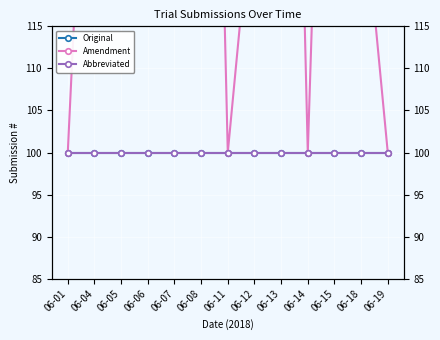

Reading left to right, what are all the values shown in this chart?

Original: 06-01=100.0	06-04=100.0	06-05=100.0	06-06=100.0	06-07=100.0	06-08=100.0	06-11=100.0	06-12=100.0	06-13=100.0	06-14=100.0	06-15=100.0	06-18=100.0	06-19=100.0
Amendment: 06-01=100.0	06-04=166.7	06-05=300.0	06-06=500.0	06-07=166.7	06-08=233.3	06-11=100.0	06-12=133.3	06-13=233.3	06-14=100.0	06-15=200.0	06-18=133.3	06-19=100.0
Abbreviated: 06-01=100.0	06-04=100.0	06-05=100.0	06-06=100.0	06-07=100.0	06-08=100.0	06-11=100.0	06-12=100.0	06-13=100.0	06-14=100.0	06-15=100.0	06-18=100.0	06-19=100.0